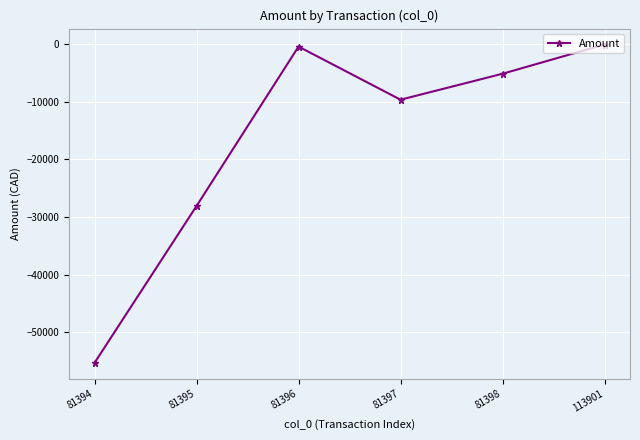

What is the approximate value at 113901?

-101.0